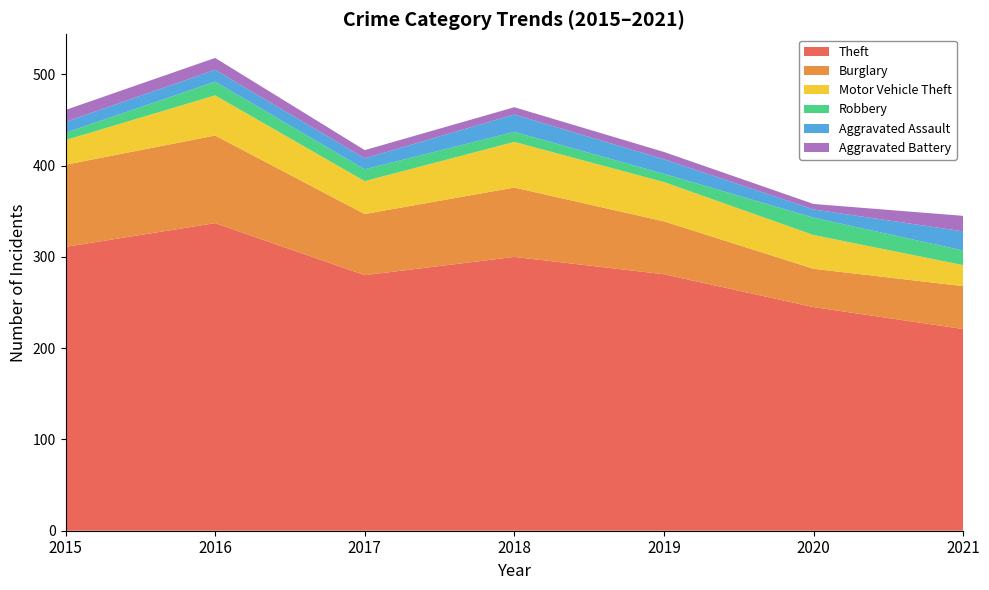

Reading right to left, list all the values displayed in this chart.

Theft: 221	245	281	300	280	337	311
Burglary: 47	42	58	76	67	96	90
Motor Vehicle Theft: 23	37	43	50	36	44	27
Robbery: 16	19	9	11	13	15	8
Aggravated Assault: 21	9	16	19	12	13	12
Aggravated Battery: 17	6	8	8	9	13	13